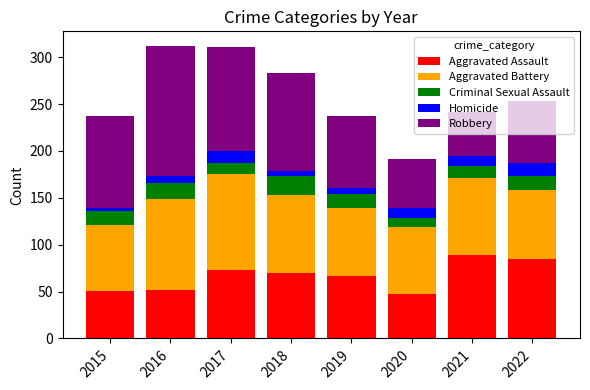

What is the sum of all Aggravated Assault values?

534